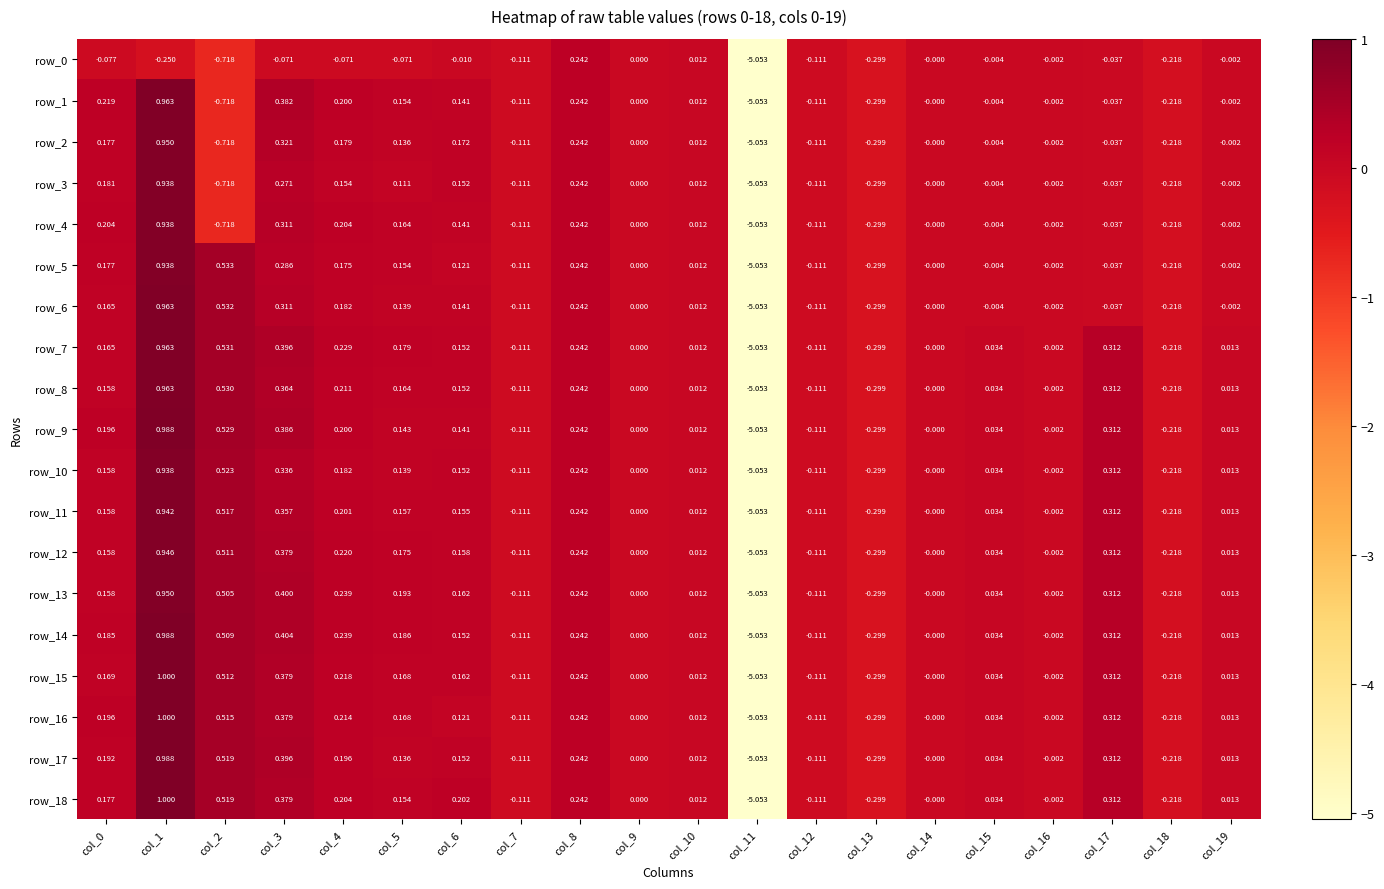

What is the sum of all row_3 values?

-4.5